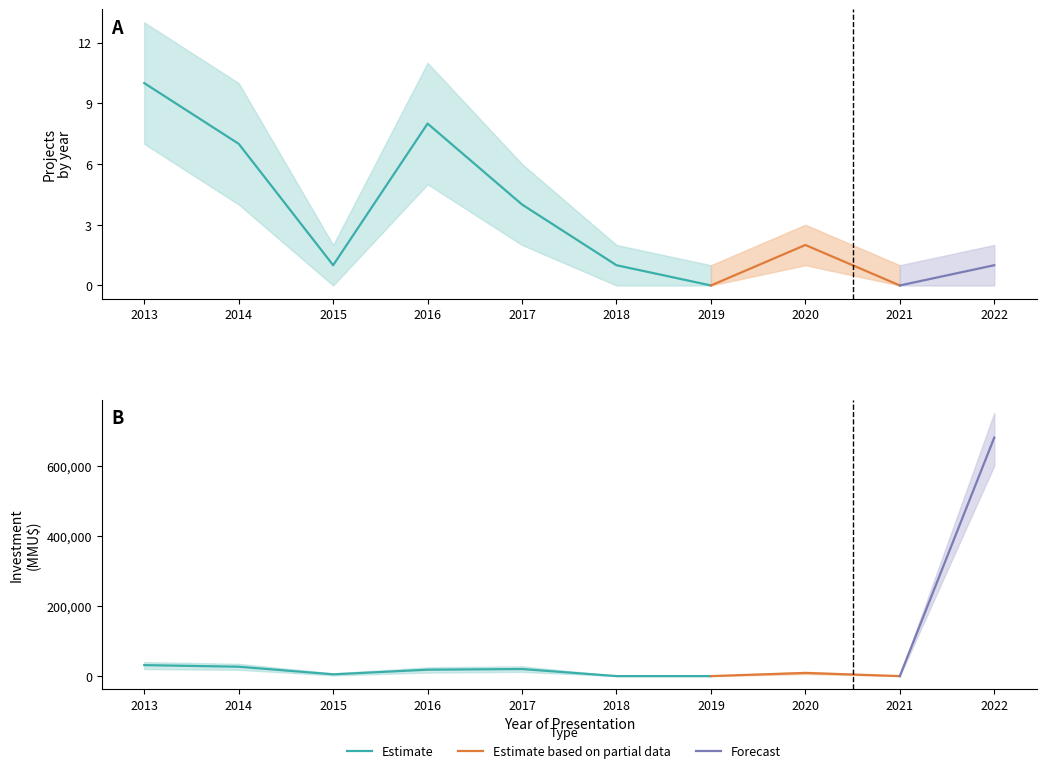

True or false: Investment (MMU$) has a value of 1195490 at 2022.

False